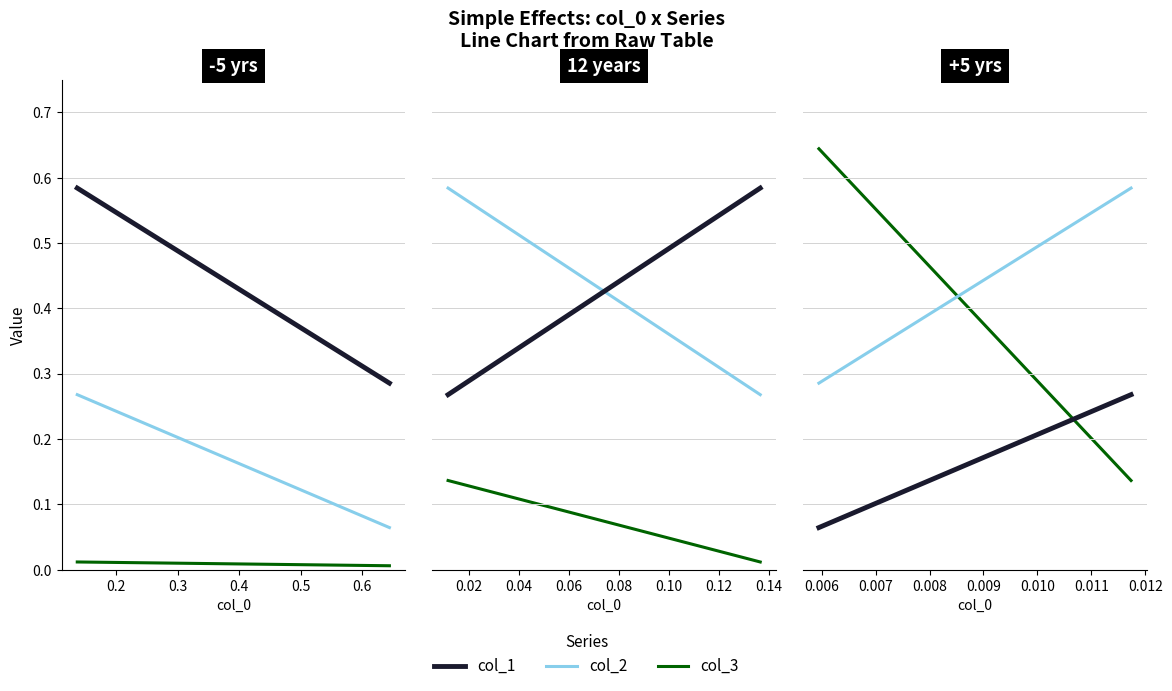

What is the value of the col_2 point at the 2nd from the left?

0.3